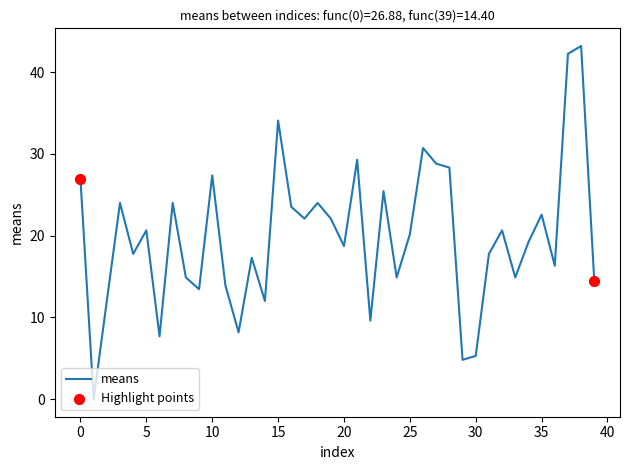

What is the maximum value shown in the chart?

43.2